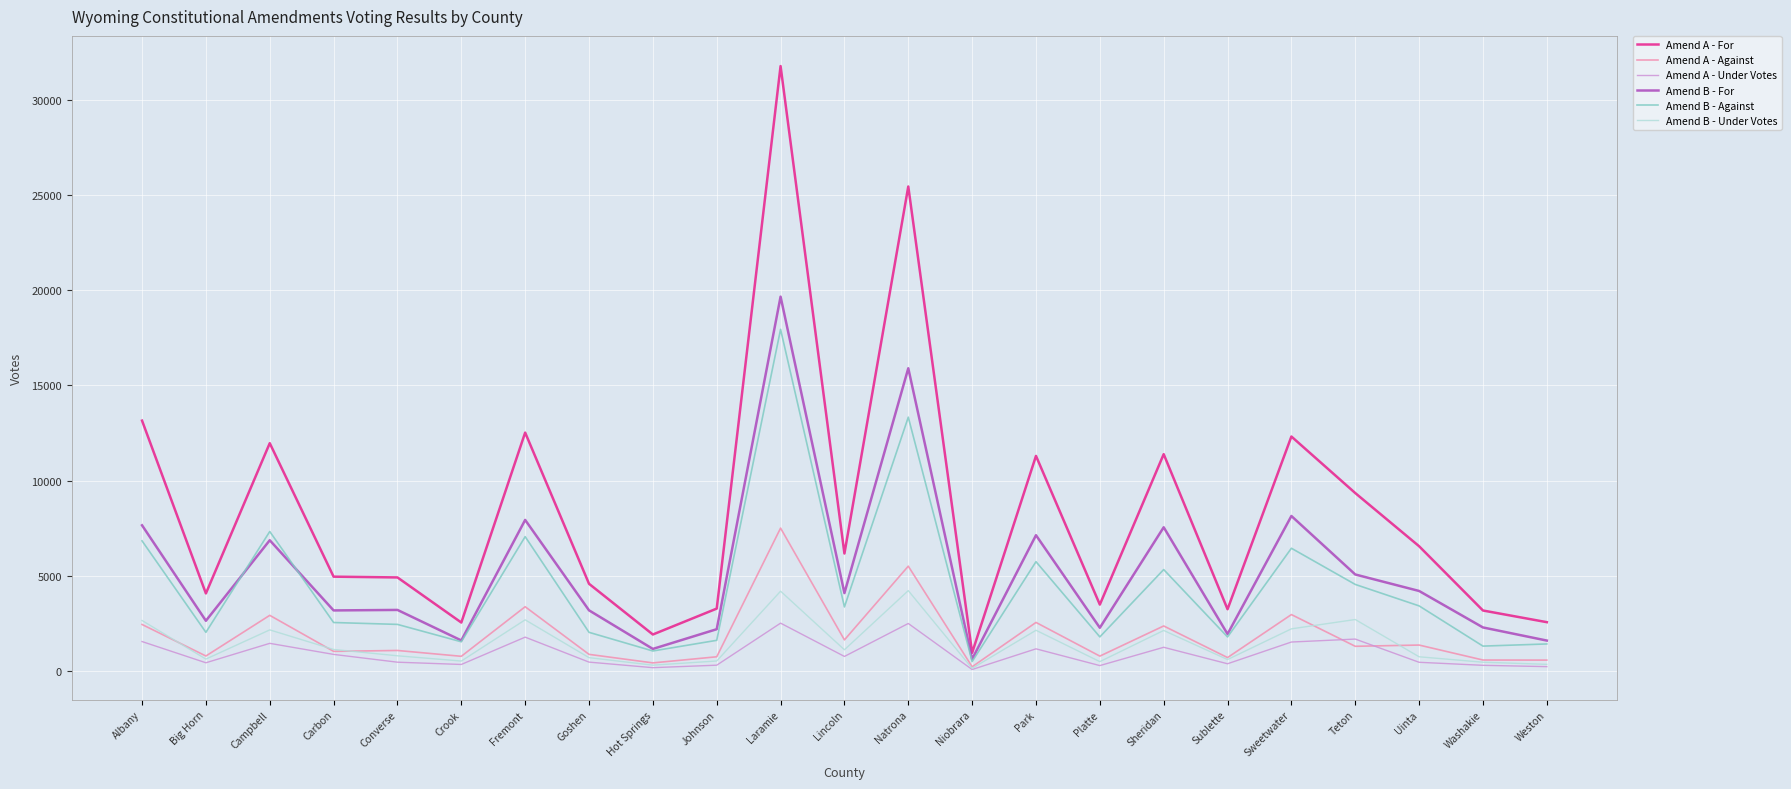

What is the greatest value displayed?

31755